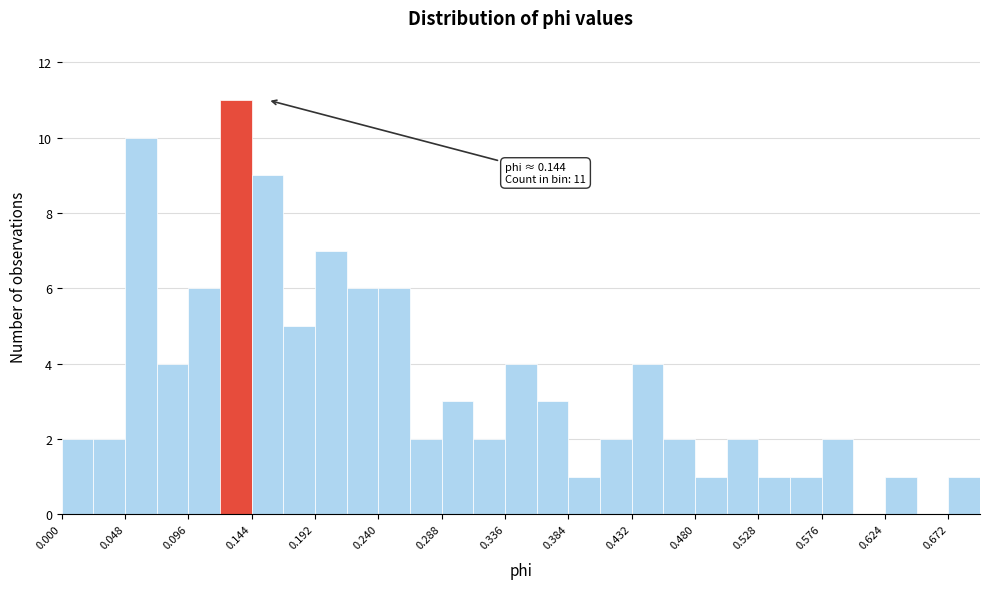

Over which range of the x-axis is the bar tallest?

0.120 to 0.144